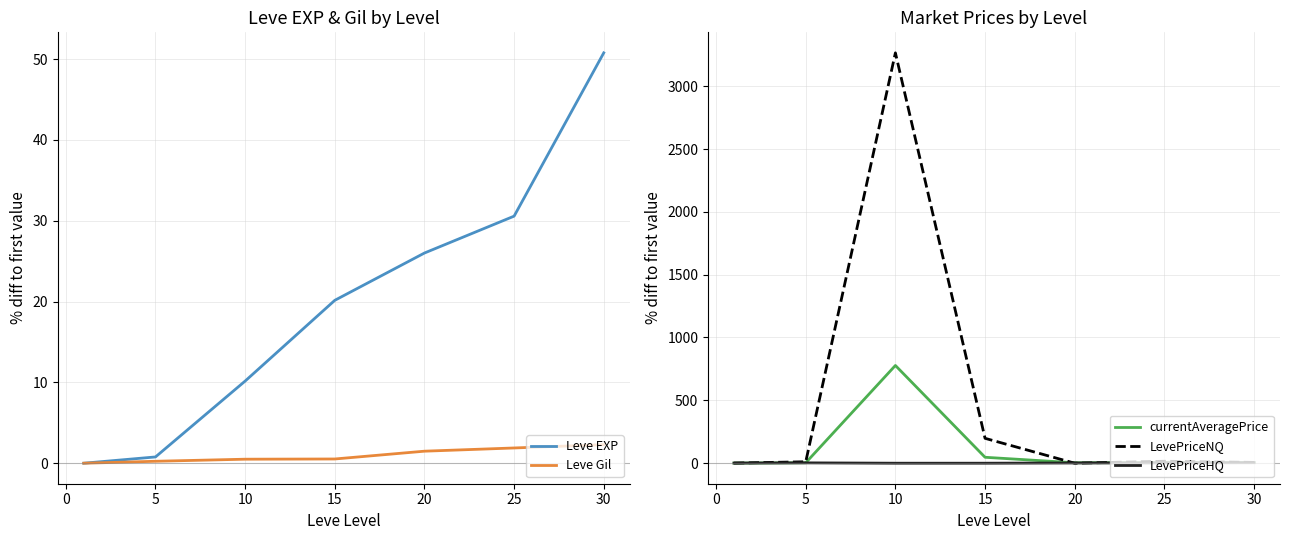

What is the smallest value displayed?

-1.0